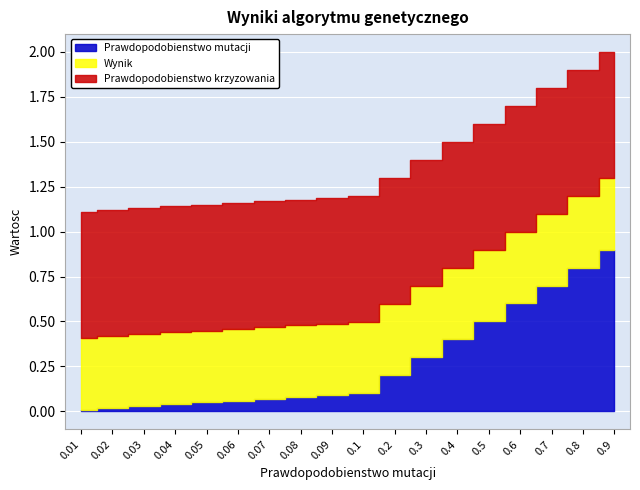

True or false: Prawdopodobienstwo krzyzowania has more than 2 points higher than both neighbors.

False